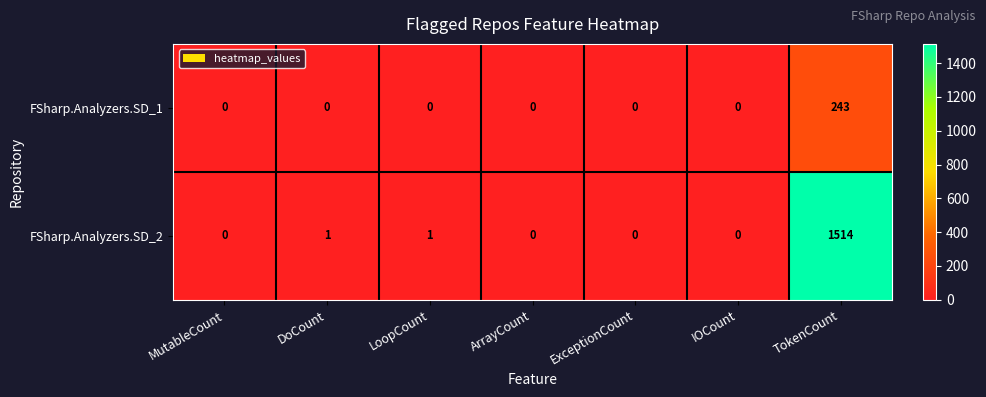

Count the number of categories in the chart.

7